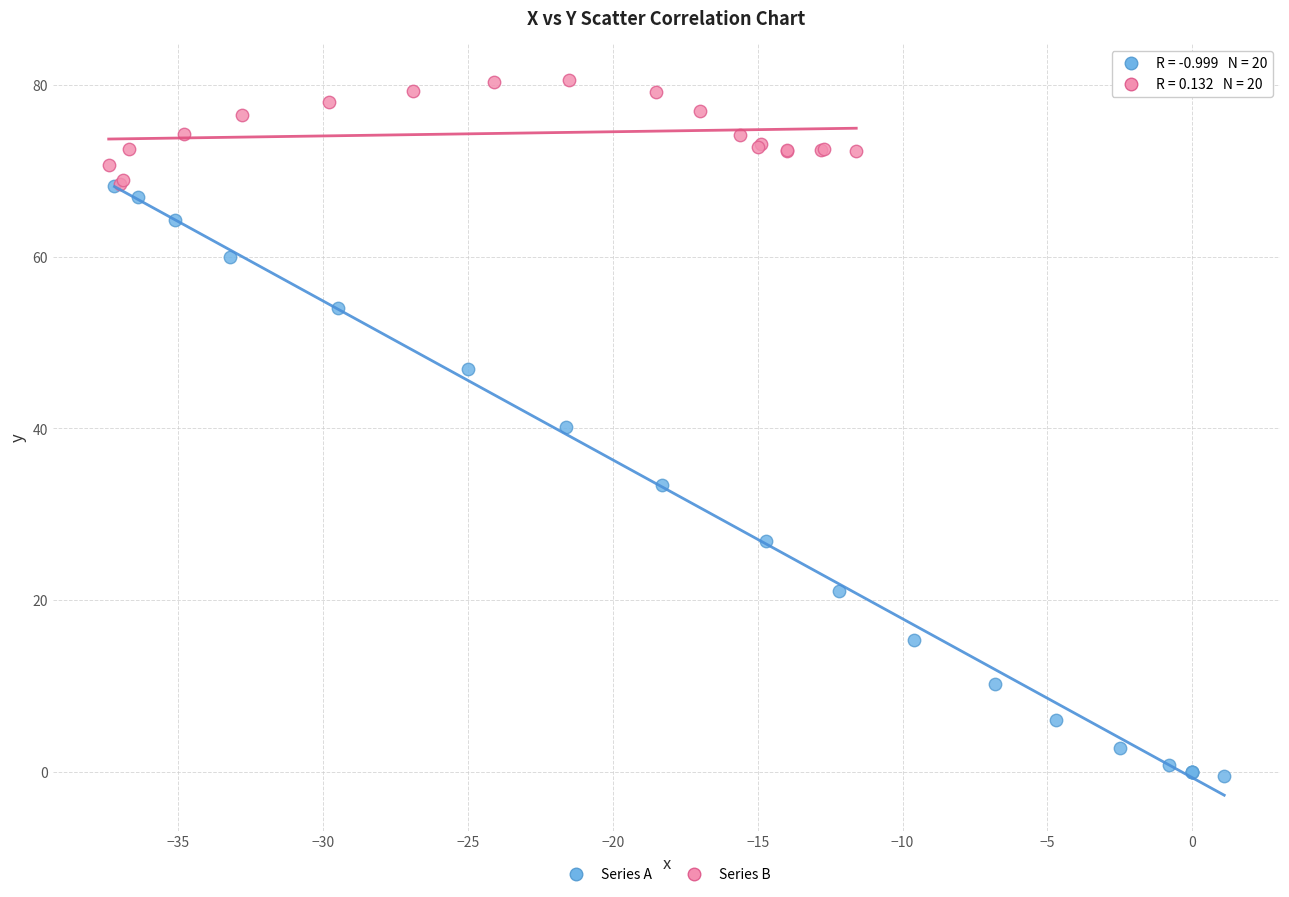

Which series has the widest spread of Y values?

Series A